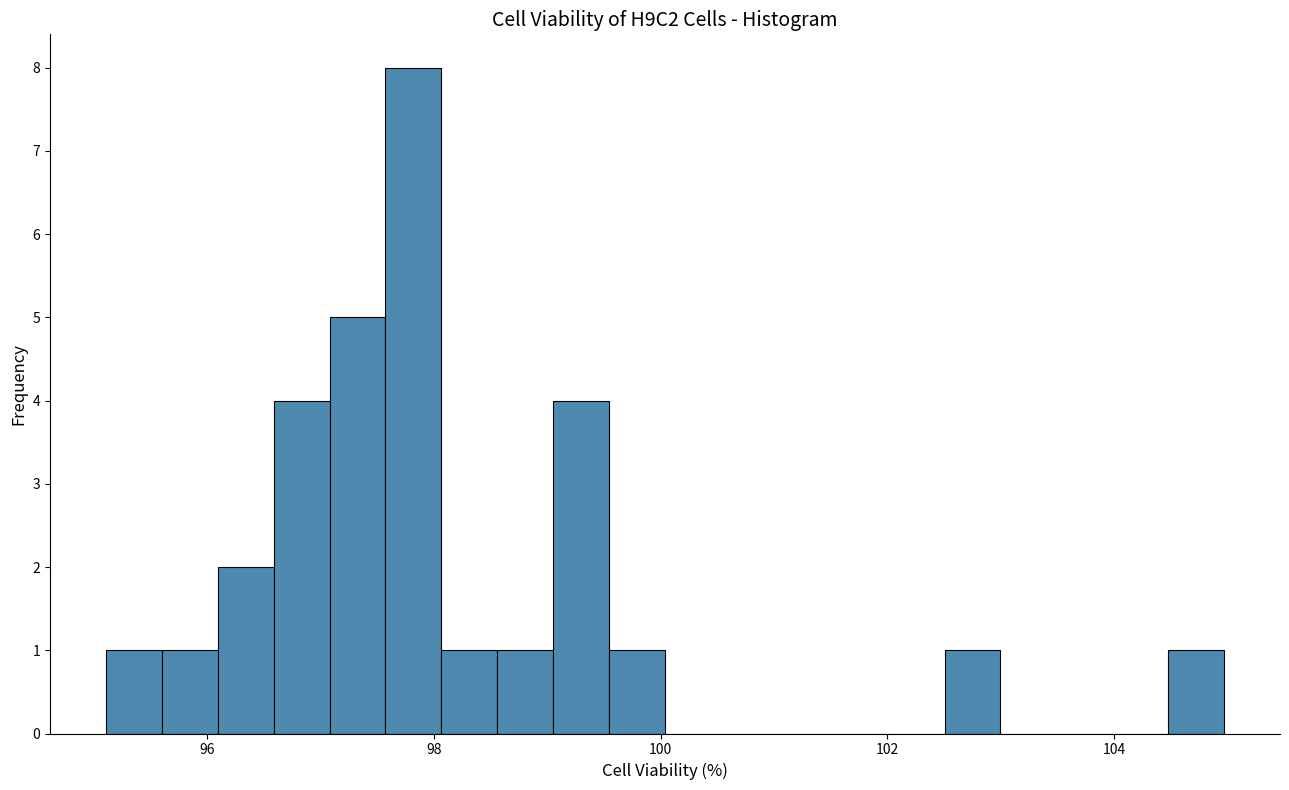

Read against the x-axis, roughly where is the centre of the tallest bar?

97.8